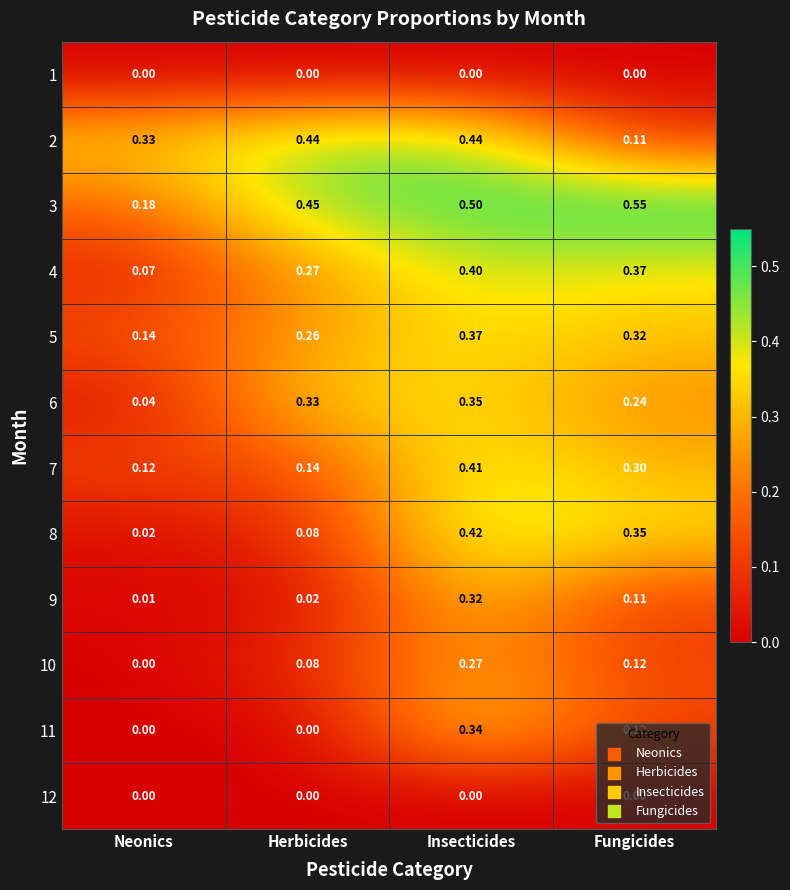

List the labels in order of 8 value, smallest first.

Neonics, Herbicides, Fungicides, Insecticides